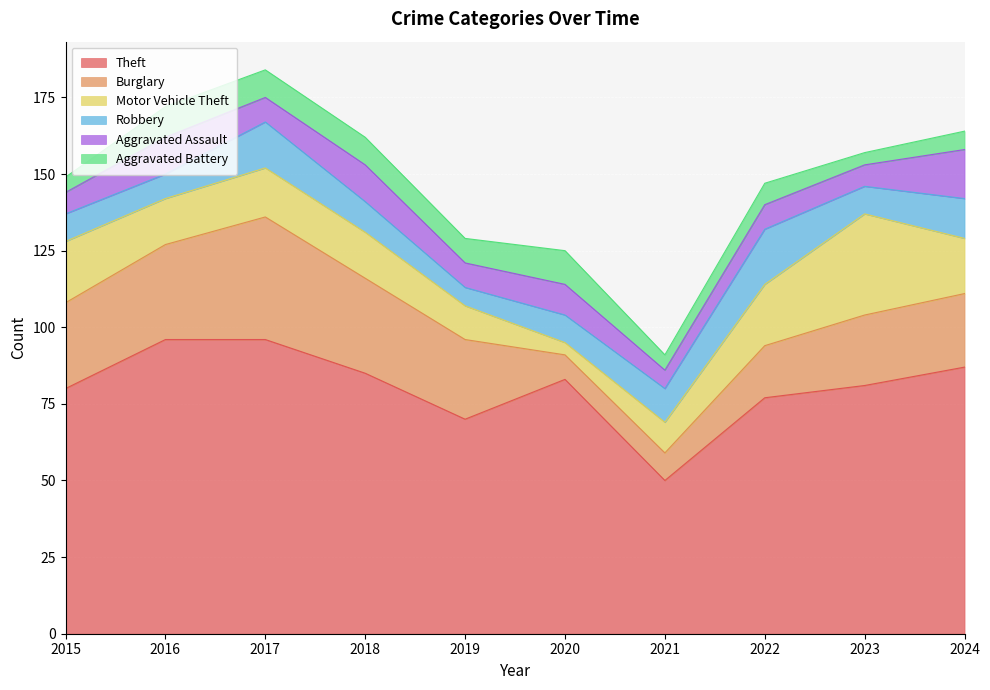

What is the minimum value for Theft?

50